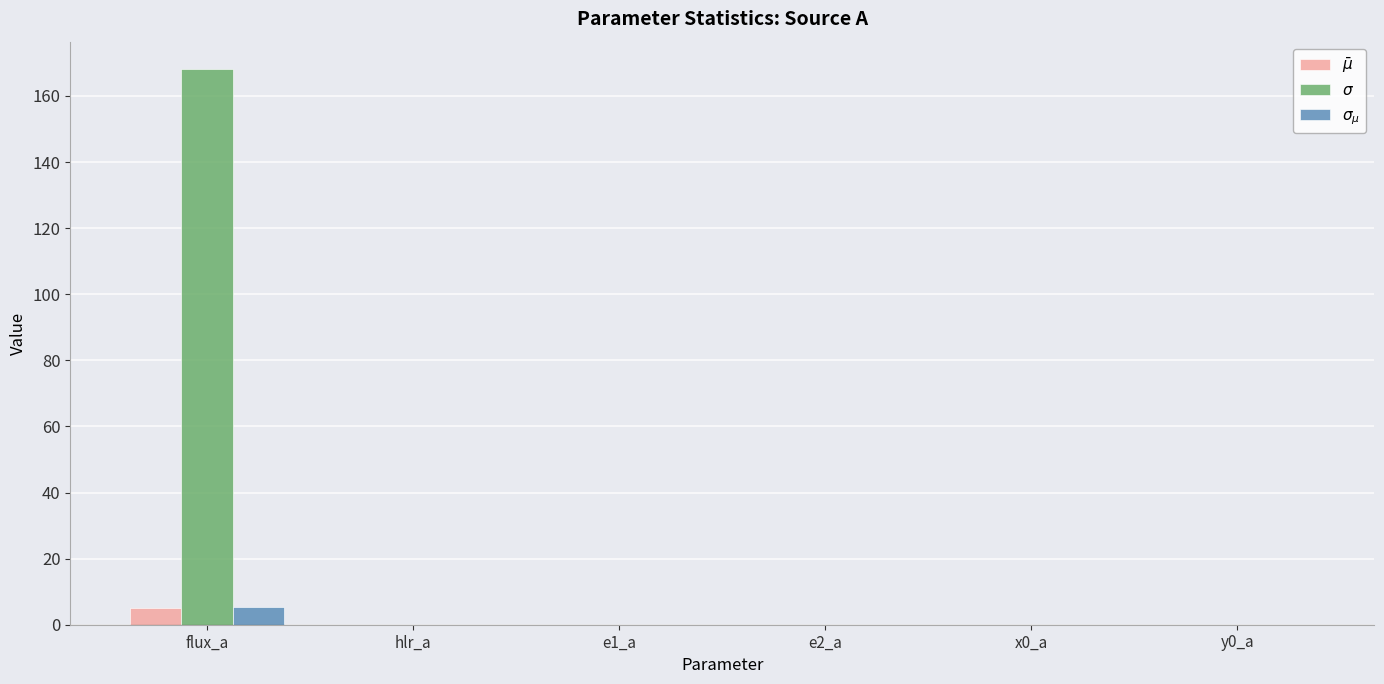

Is the value of $\bar\mu$ at flux_a greater than the value of $\sigma_{\mu}$ at x0_a?

Yes